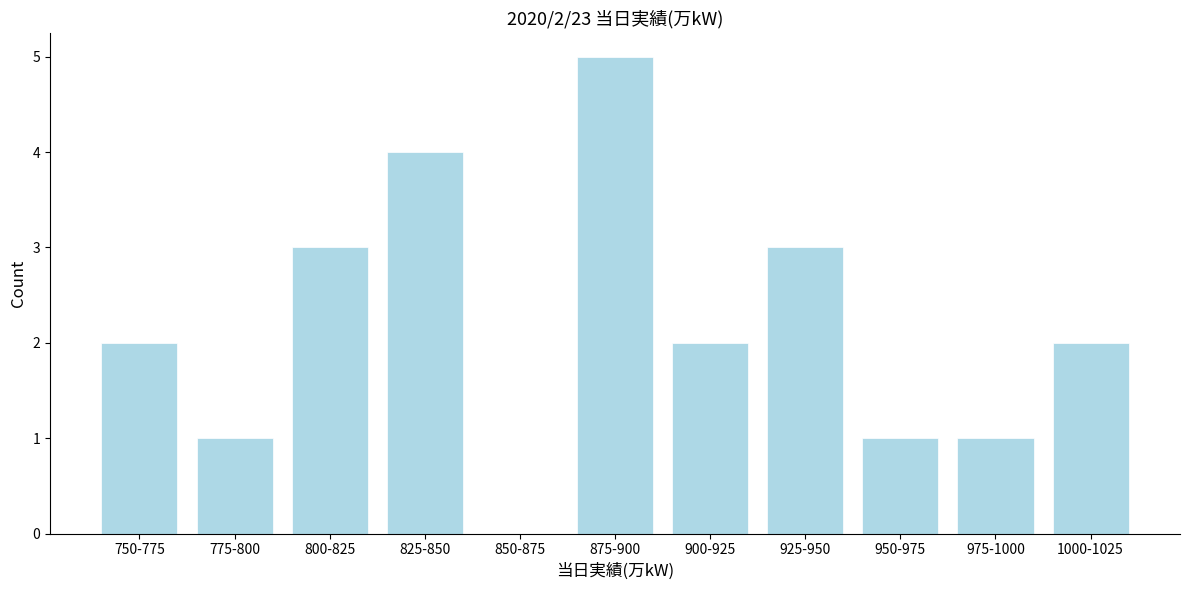

Reading left to right, extract all data points from this chart.

750-775=2	775-800=1	800-825=3	825-850=4	850-875=0	875-900=5	900-925=2	925-950=3	950-975=1	975-1000=1	1000-1025=2